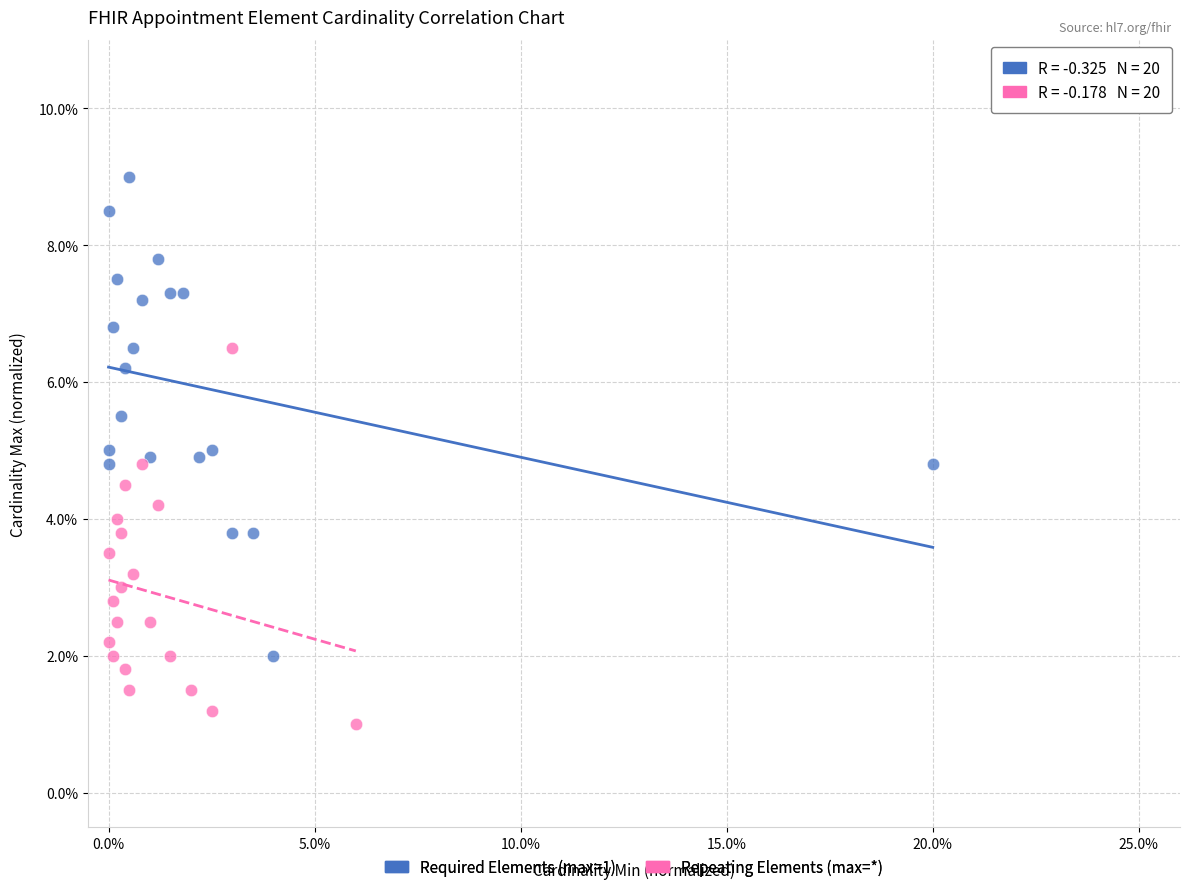

Which series reaches the maximum Y coordinate?

Required Elements (max=1)